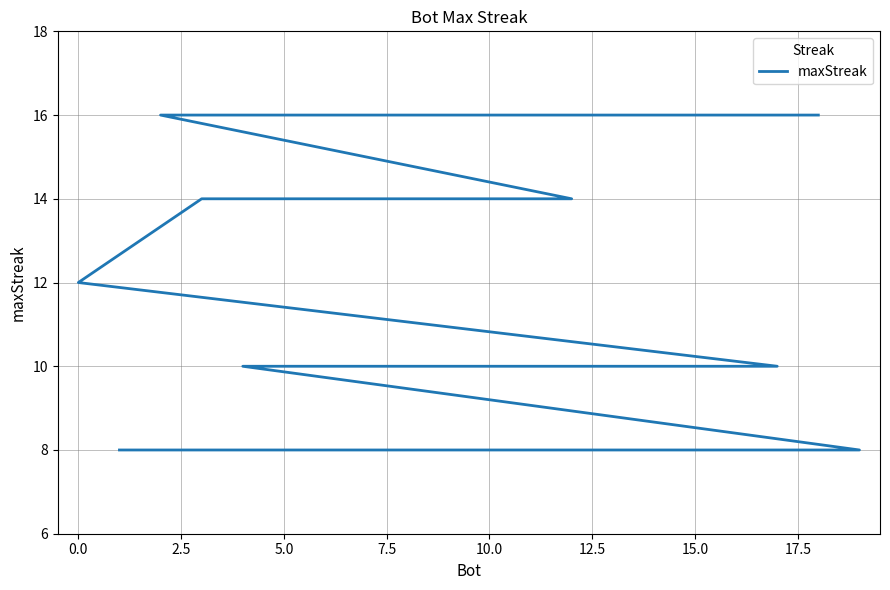

Reading left to right, what are all the values shown in this chart?

16	16	16	16	14	14	14	12	10	10	10	10	10	10	10	8	8	8	8	8